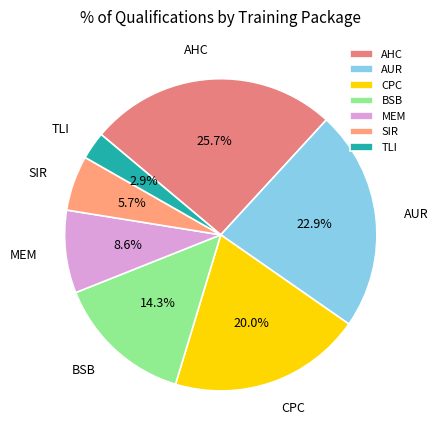

How many slices are in this pie chart?

7